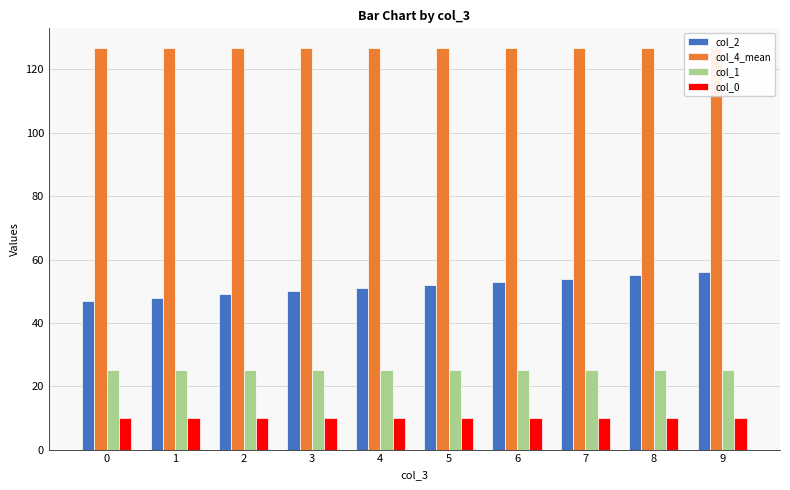

Reading right to left, extract all data points from this chart.

col_2: 9=56.0	8=55.0	7=54.0	6=53.0	5=52.0	4=51.0	3=50.0	2=49.0	1=48.0	0=47.0
col_4_mean: 9=126.7	8=126.7	7=126.7	6=126.7	5=126.7	4=126.6	3=126.6	2=126.6	1=126.6	0=126.6
col_1: 9=25.0	8=25.0	7=25.0	6=25.0	5=25.0	4=25.0	3=25.0	2=25.0	1=25.0	0=25.0
col_0: 9=10.0	8=10.0	7=10.0	6=10.0	5=10.0	4=10.0	3=10.0	2=10.0	1=10.0	0=10.0